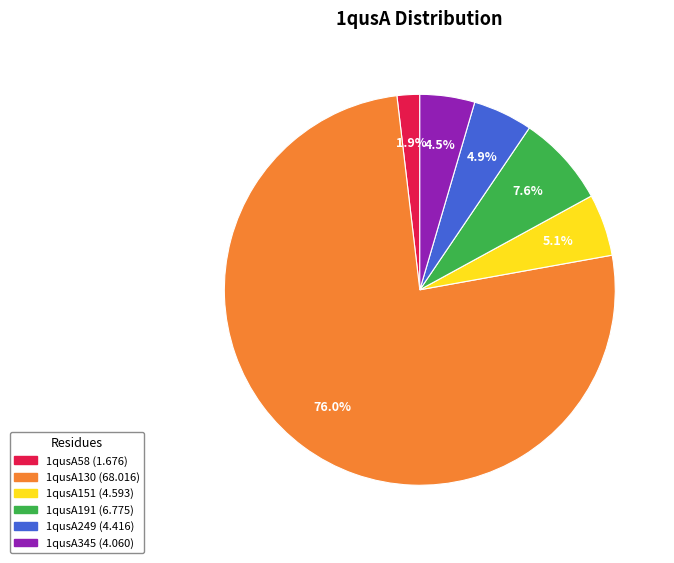

To the nearest percent, what portion does 1qusA249 represent?

5%